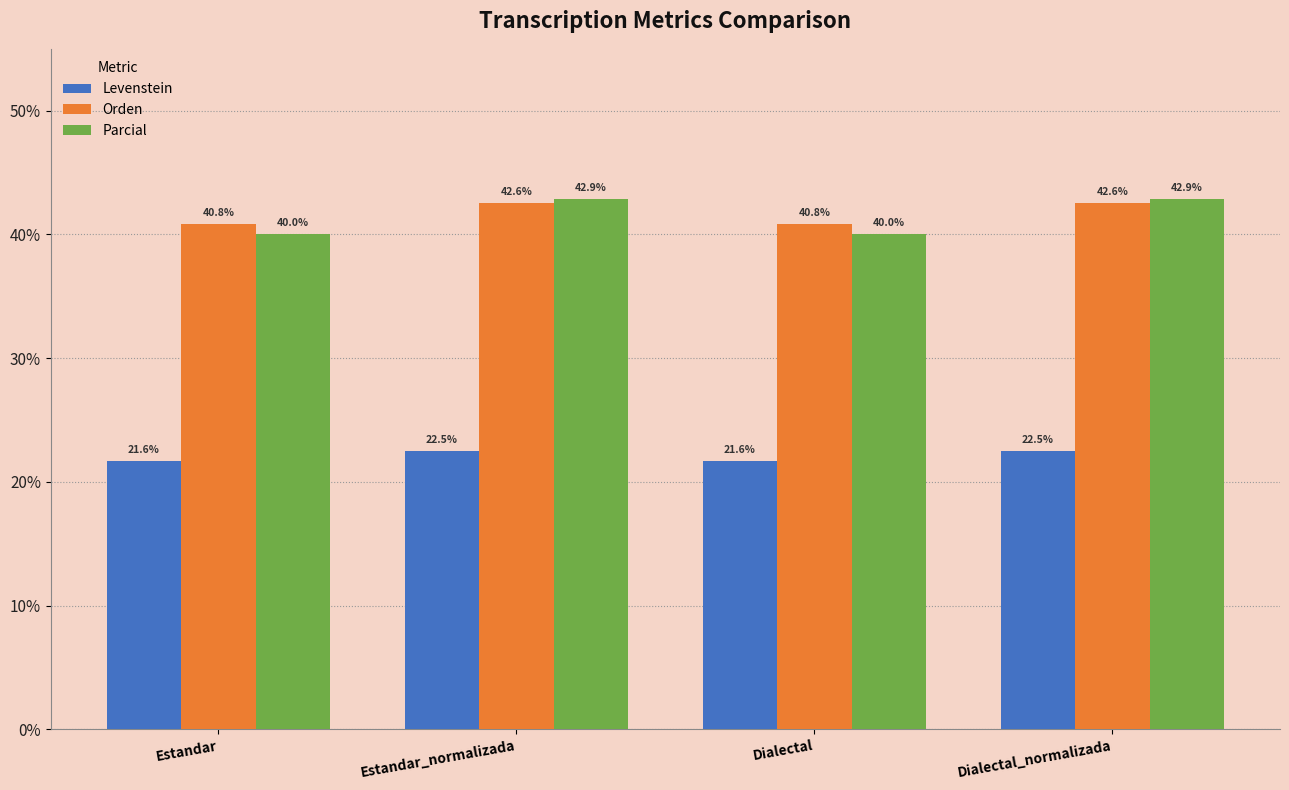

What is the average value of the Levenstein series?

22.1